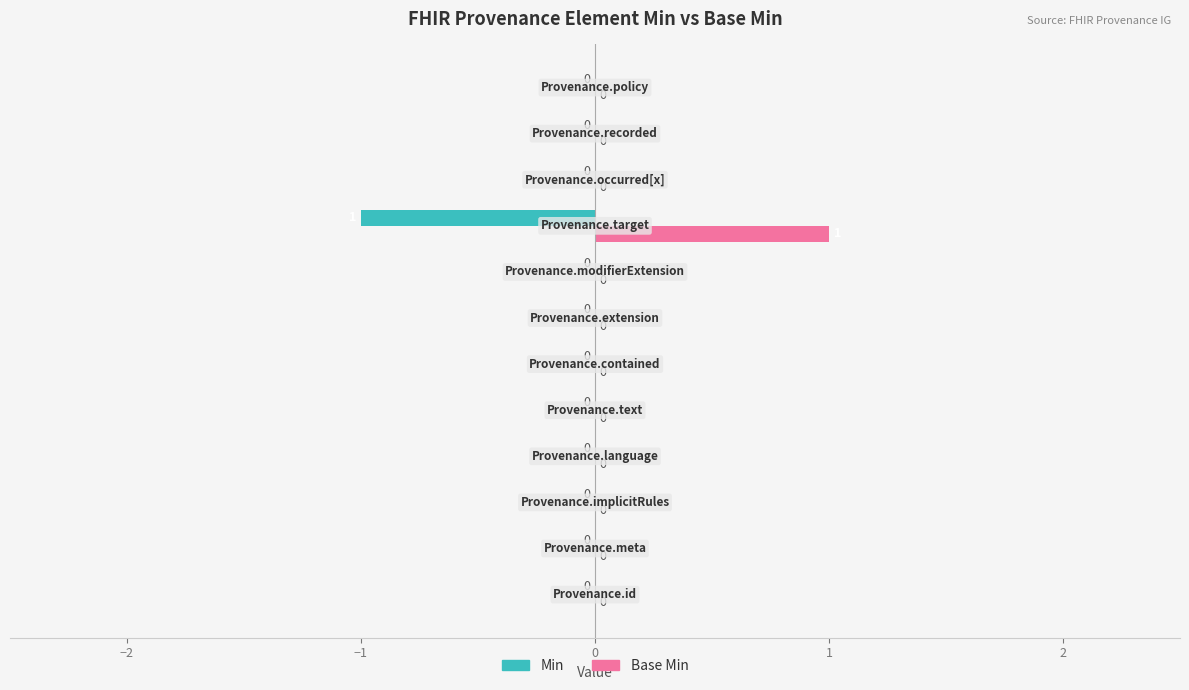

Which series has the largest total across all categories?

Base Min